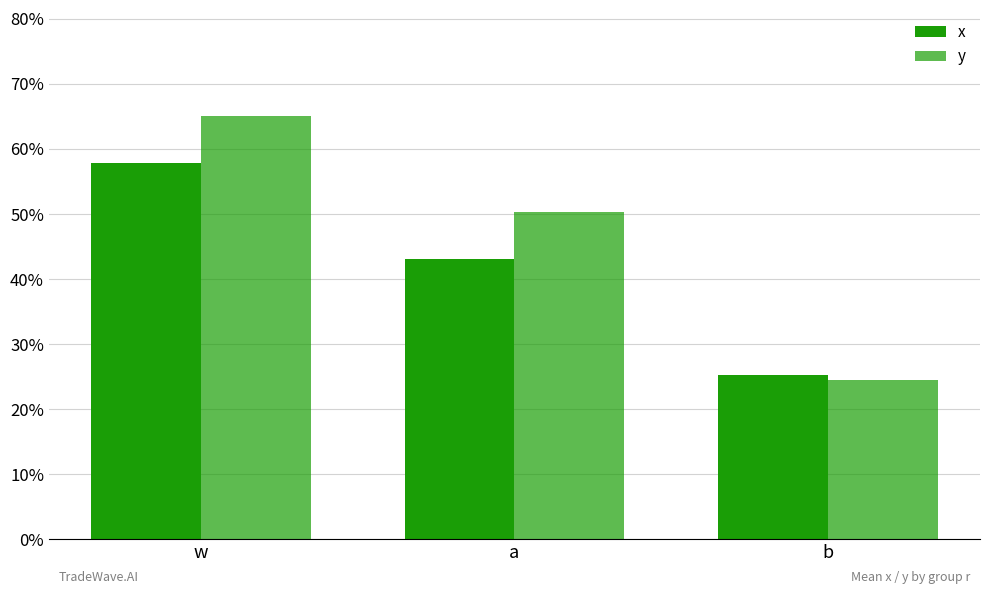

Are the bars horizontal?

No